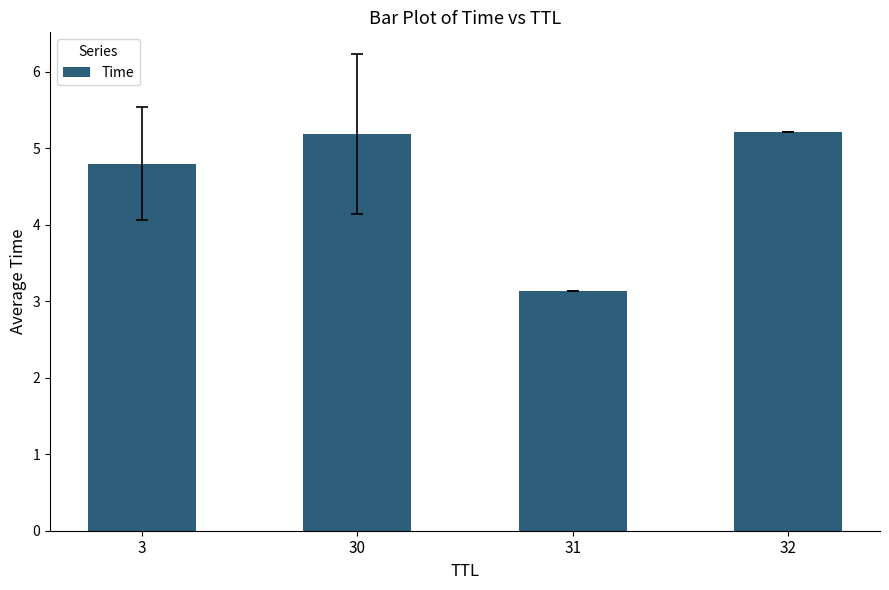

True or false: the data shows 5.2 at 32.

True